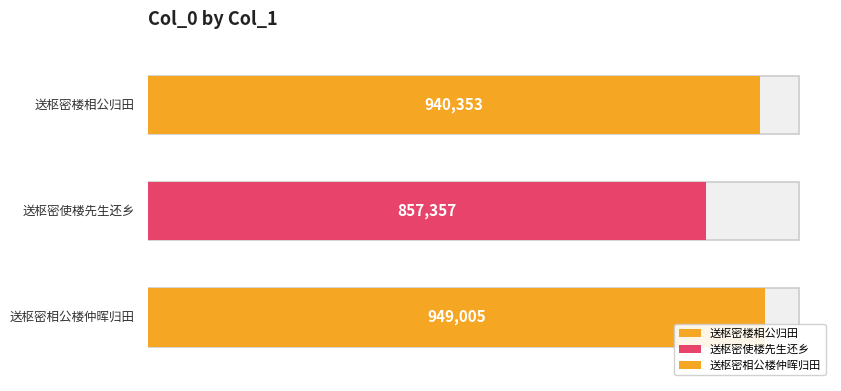

Where is the data nearest to the value 903181?

送枢密楼相公归田